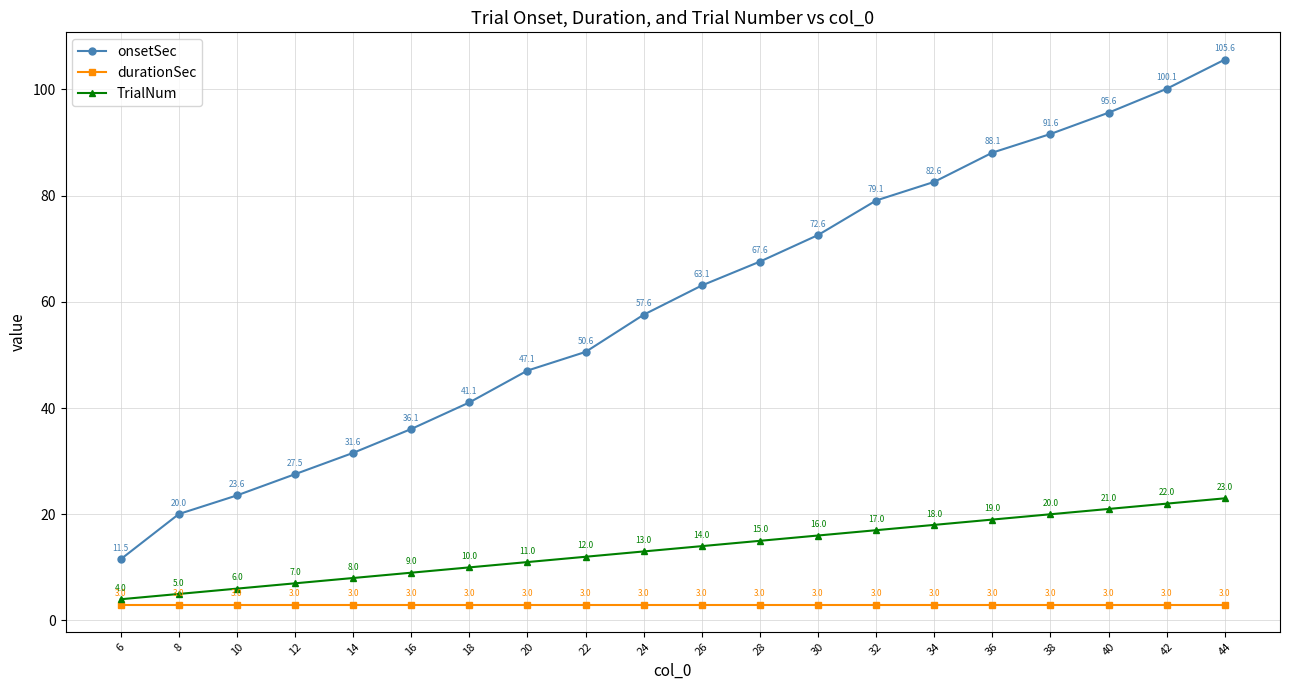

What are all the series names shown in the legend?

onsetSec, durationSec, TrialNum